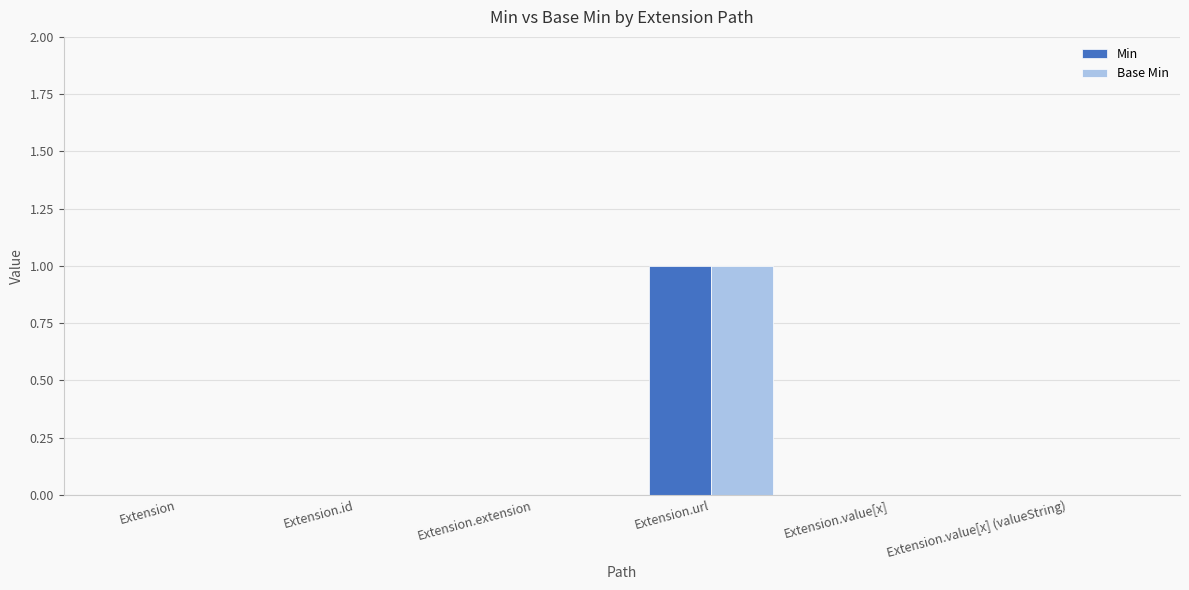

The Base Min series shows 1 at Extension.url. True or false?

True